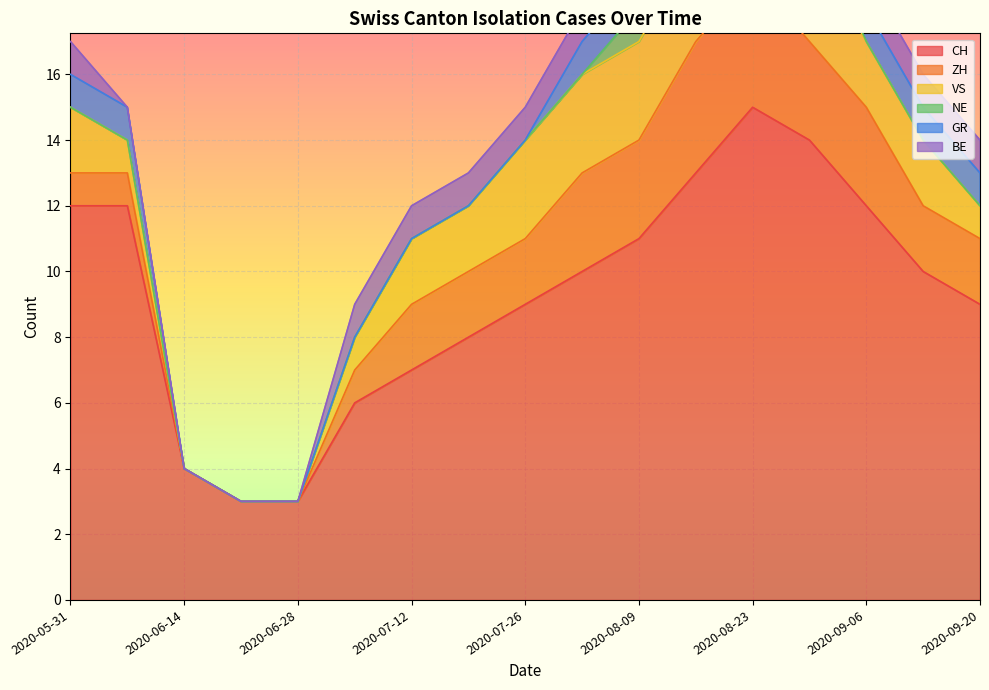

What is the difference between the second highest and minimum values in the NE series?

1